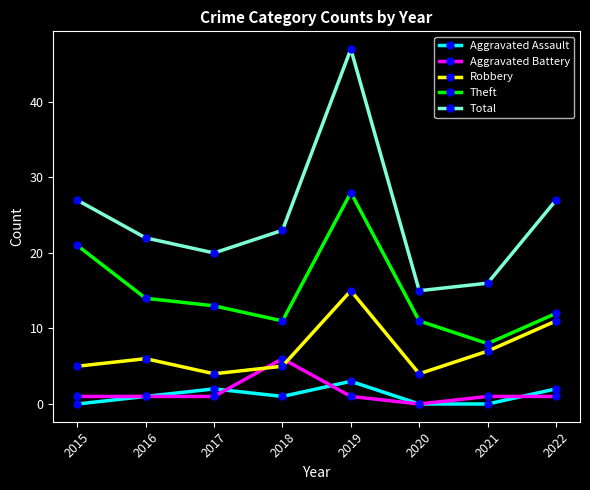

At 2019, list the series in order from largest to smallest.

Total, Theft, Robbery, Aggravated Assault, Aggravated Battery